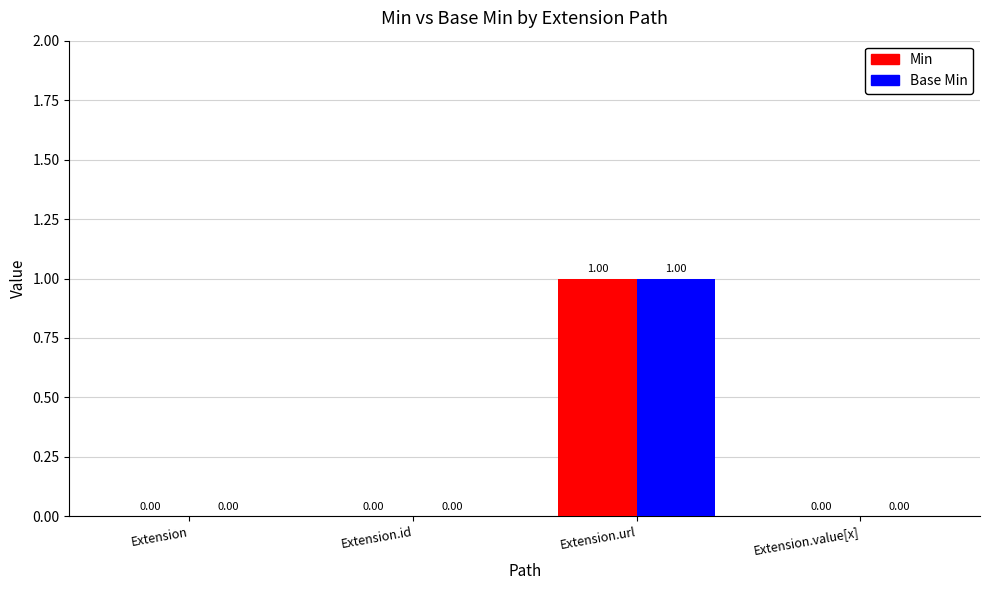

At which category is the sum across all series the highest?

Extension.url